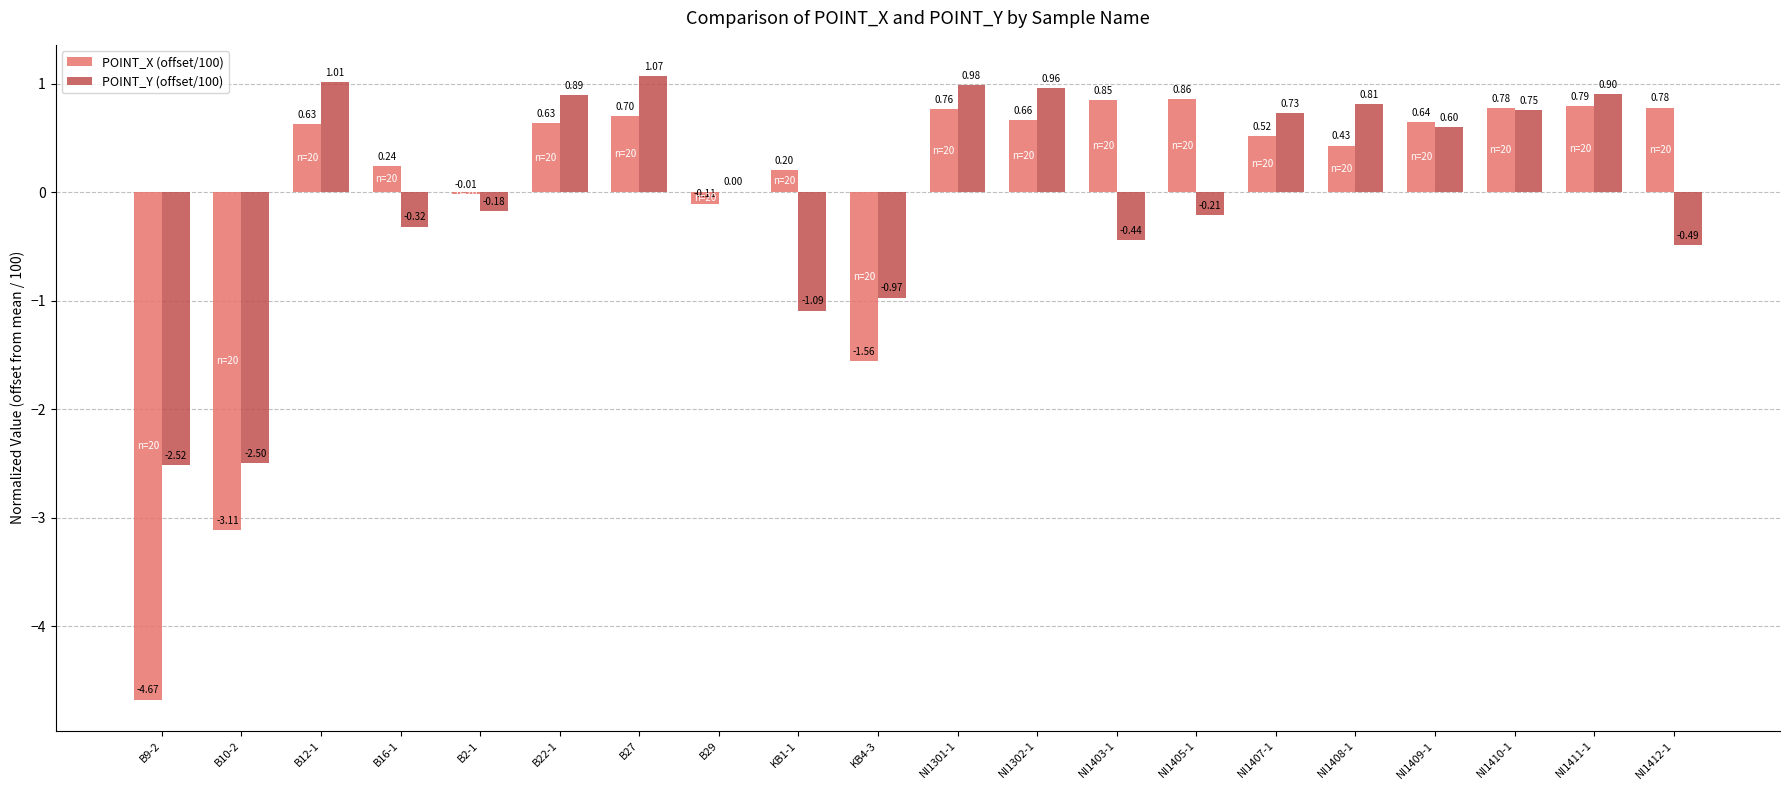

How many data points does each series have?

20